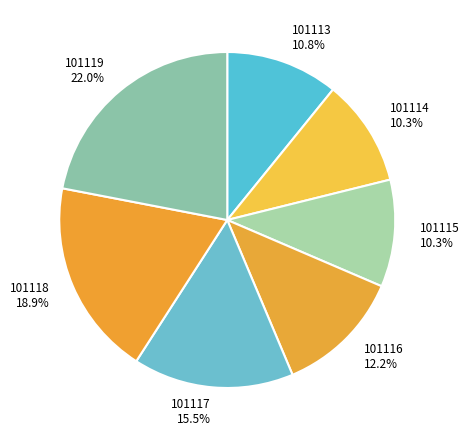

What is the largest slice in the pie chart?

101119